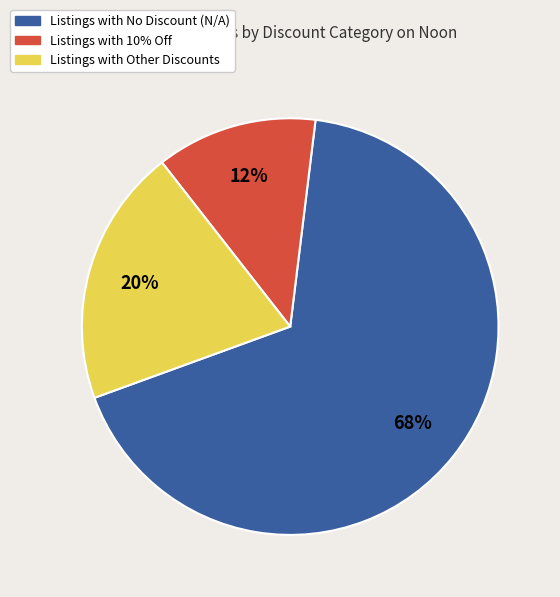

To the nearest percent, what is the average slice percentage?

33%